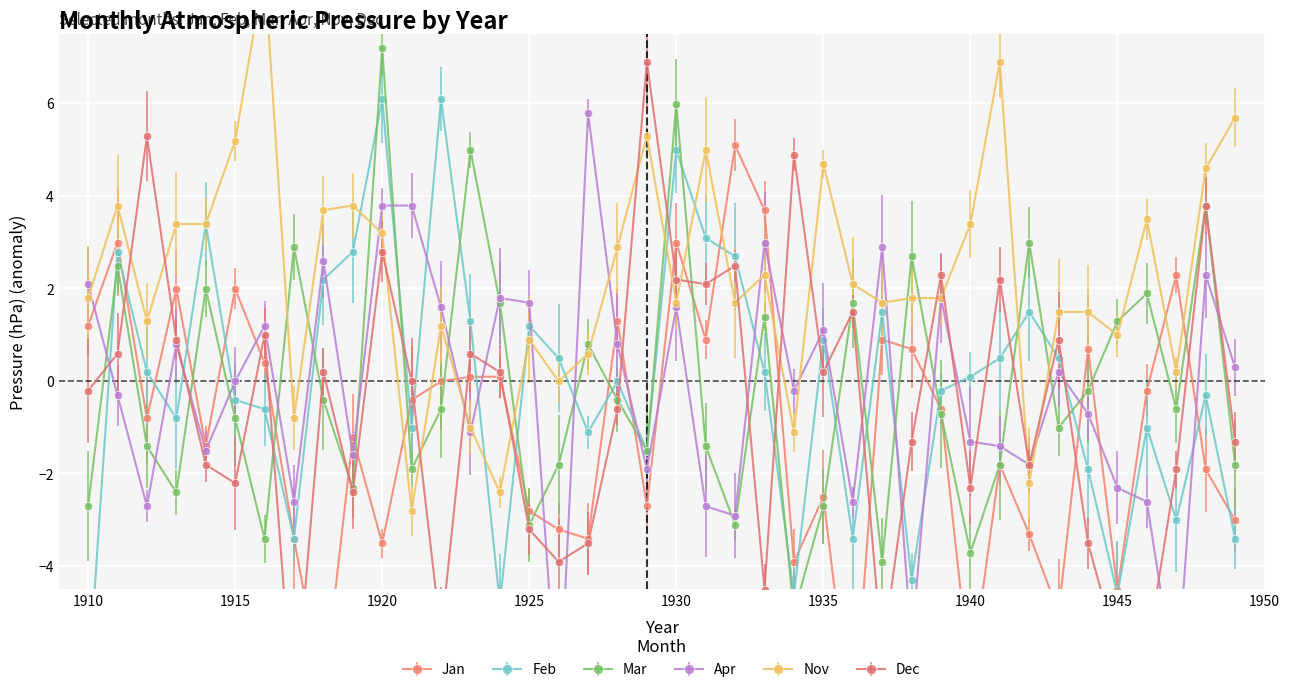

Rank the series at 1931 from lowest to highest value.

Apr, Mar, Jan, Dec, Feb, Nov